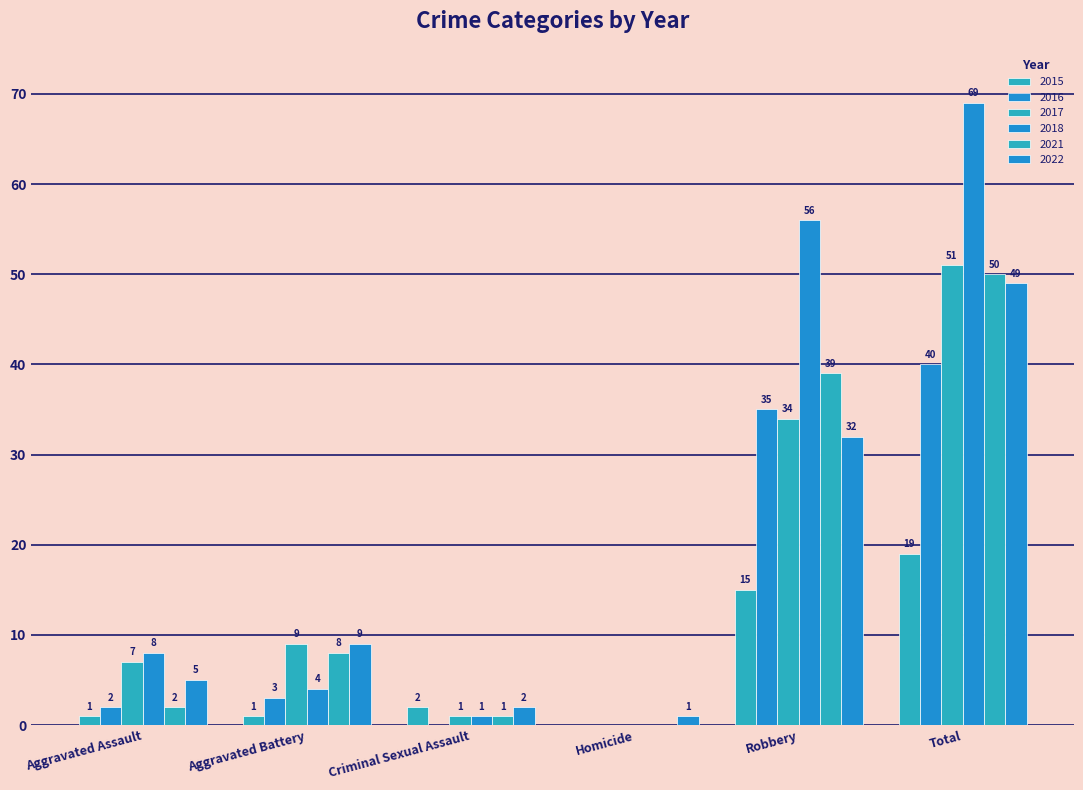

What position from the right is Robbery?

2